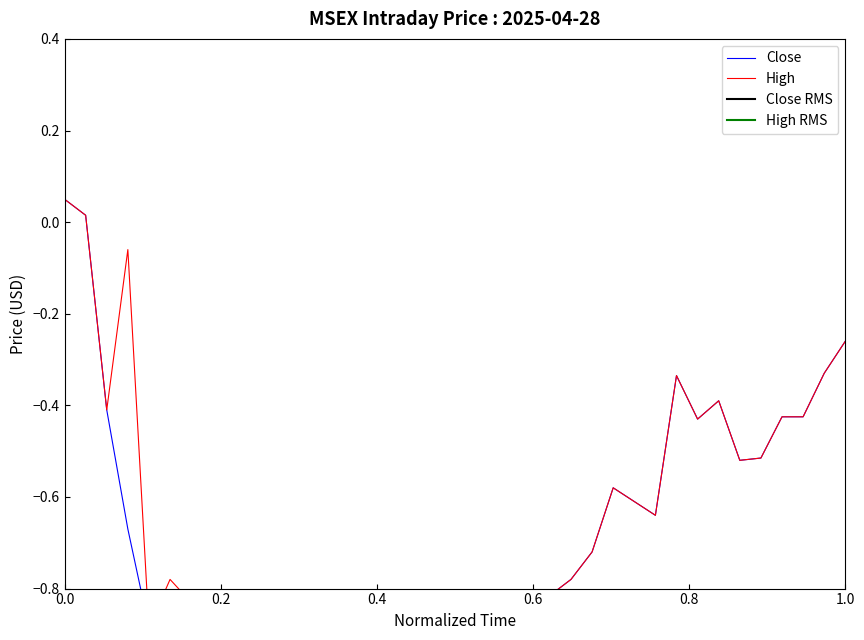

True or false: Close and High cross at least once.

False